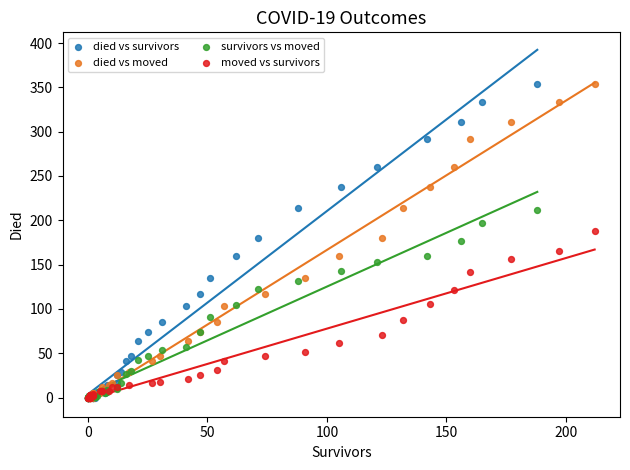

What are all the series names shown in the legend?

died vs survivors, died vs moved, survivors vs moved, moved vs survivors